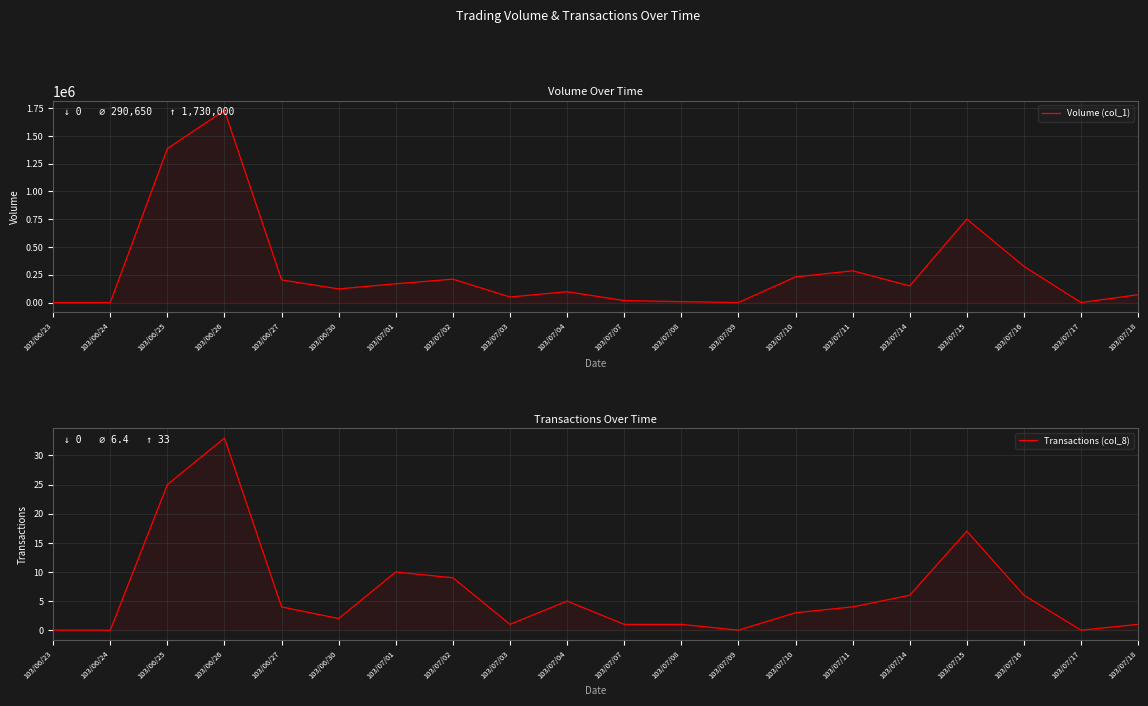

What position from the left is 103/07/11?

15